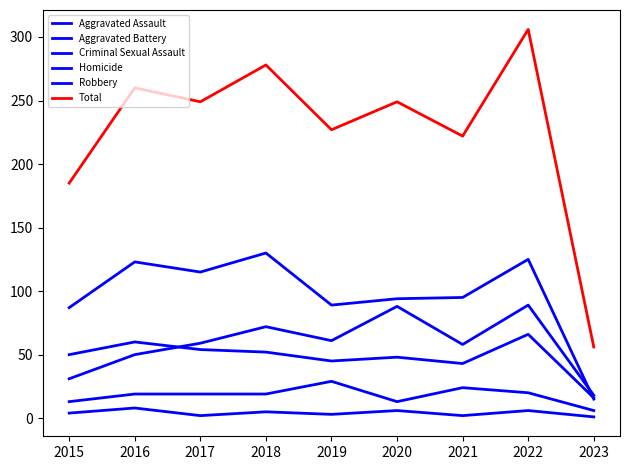

Does the chart have visible grid lines?

No